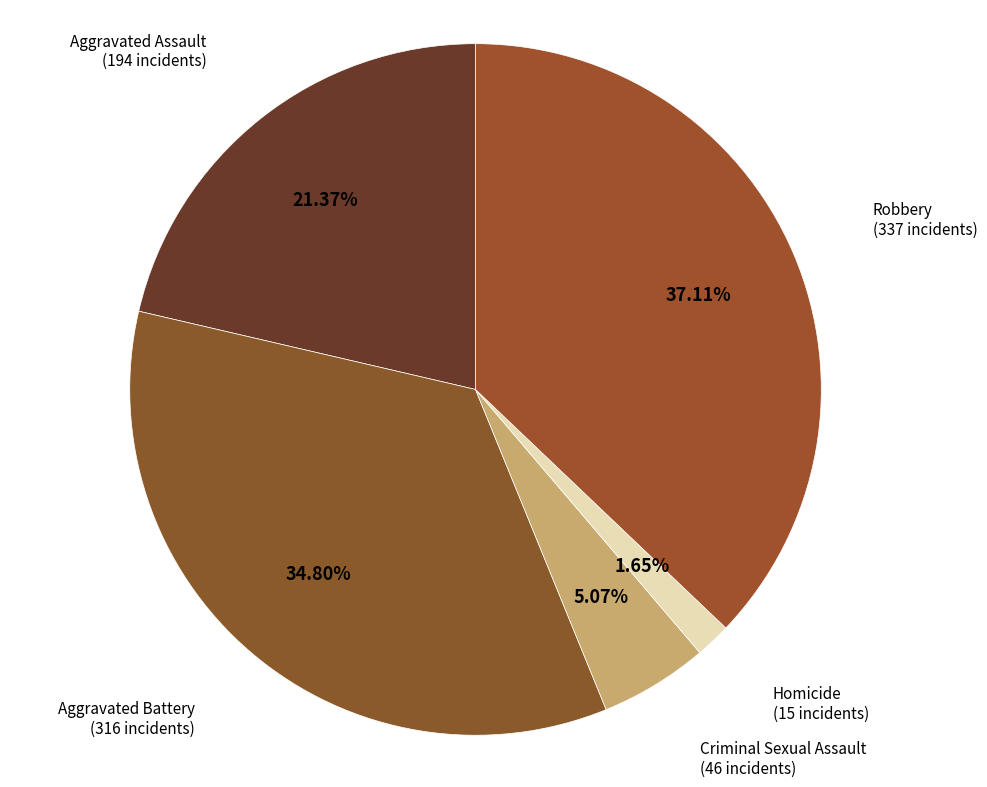

How many slices are in this pie chart?

5